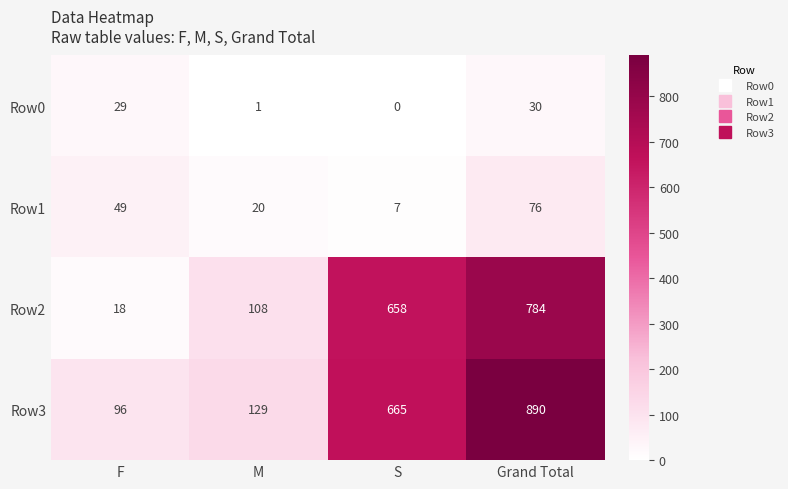

How many distinct data groups are displayed?

4